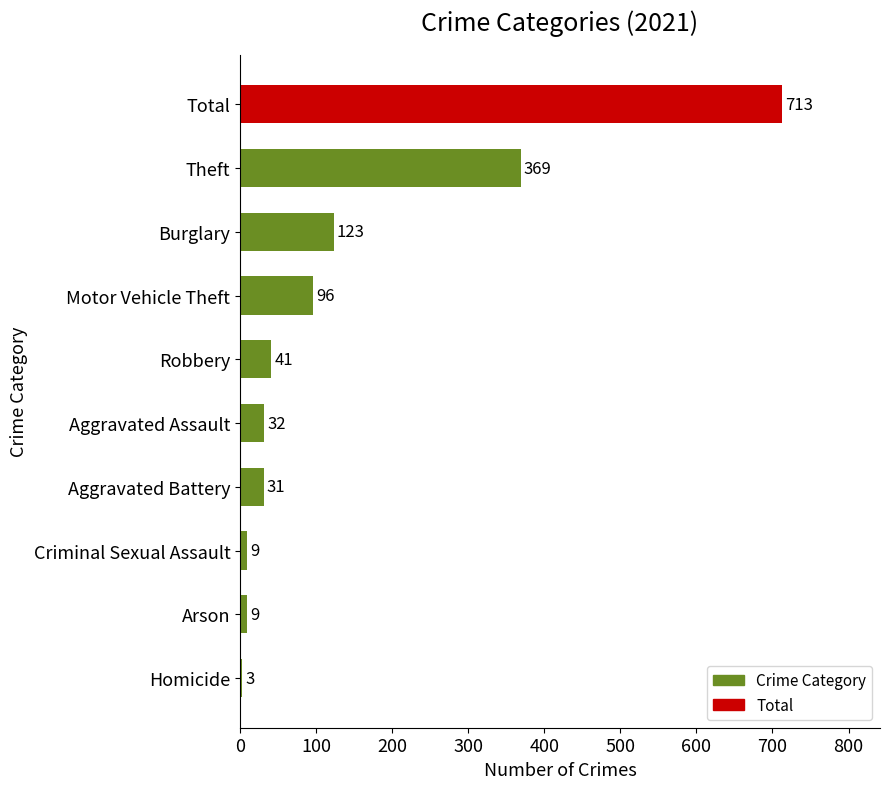

What is the sum of the values at Theft and Burglary?

492